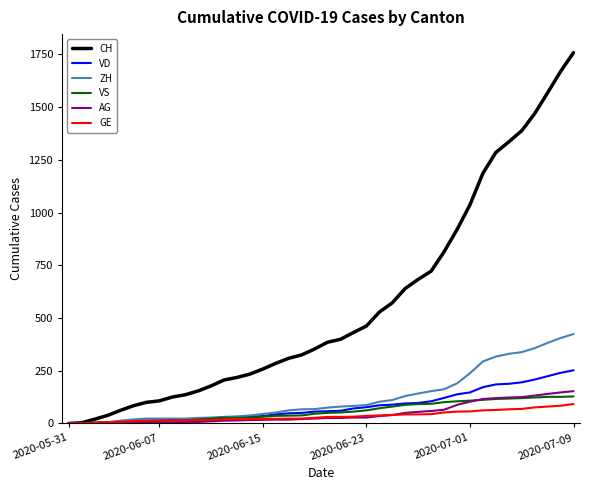

Which series has the largest range (max minus min)?

CH